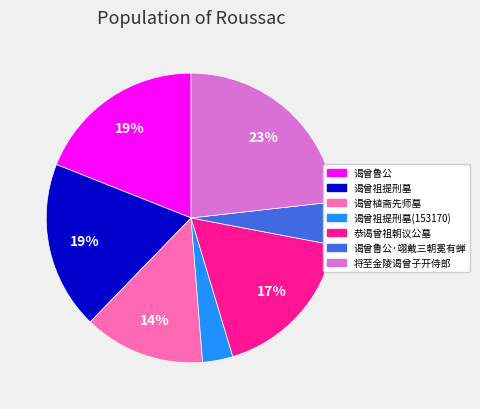

Between 恭谒曾祖朝议公墓 and 谒曾植斋先师墓, which is larger?

恭谒曾祖朝议公墓